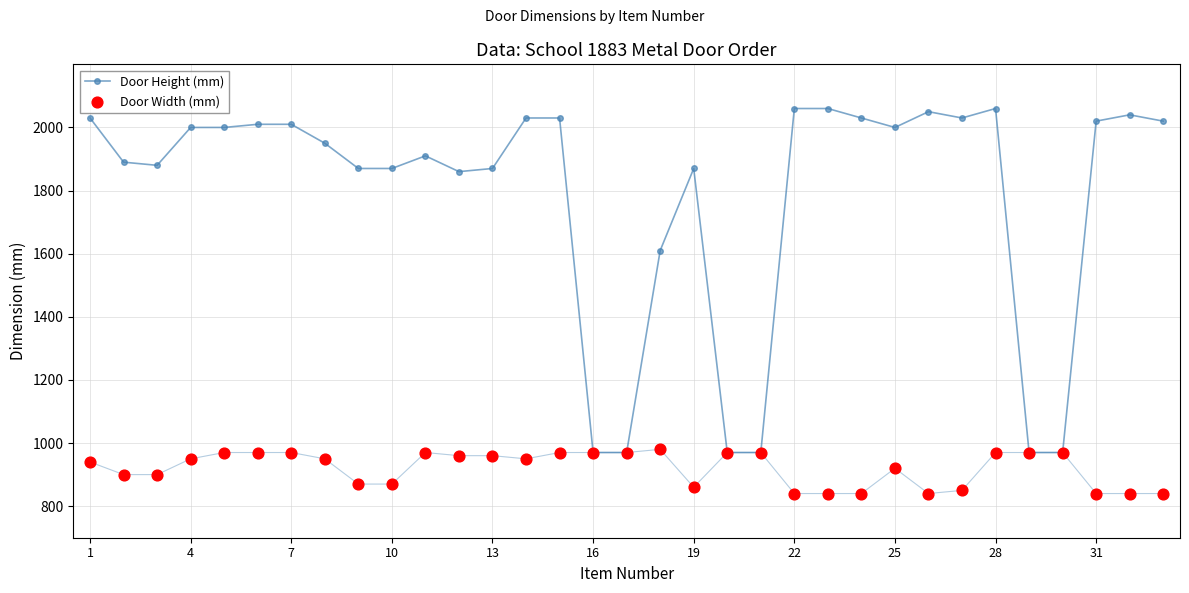

Which series contains the lowest Y value?

Door Width (mm)